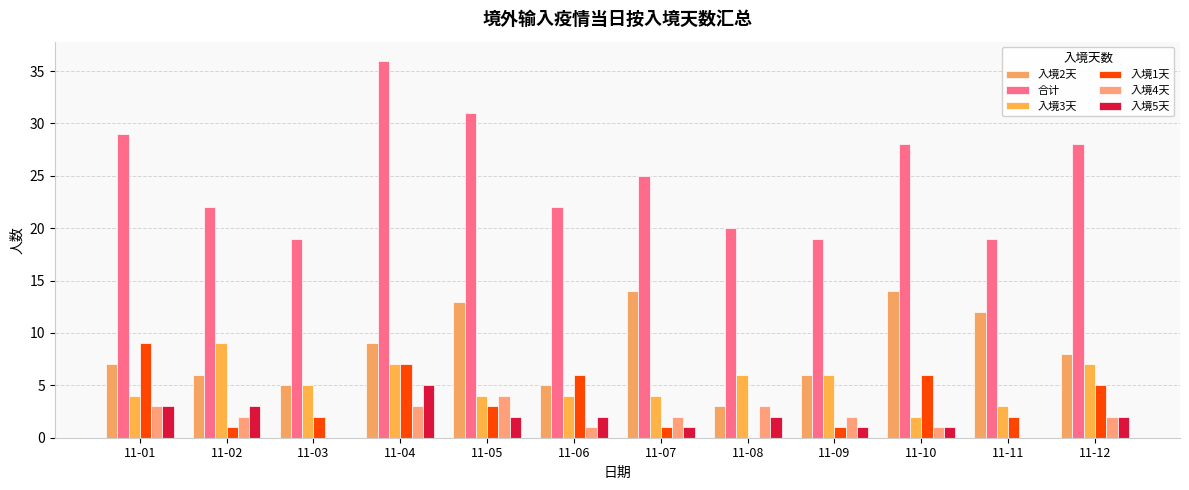

Read the 入境5天 value at 11-04.

5